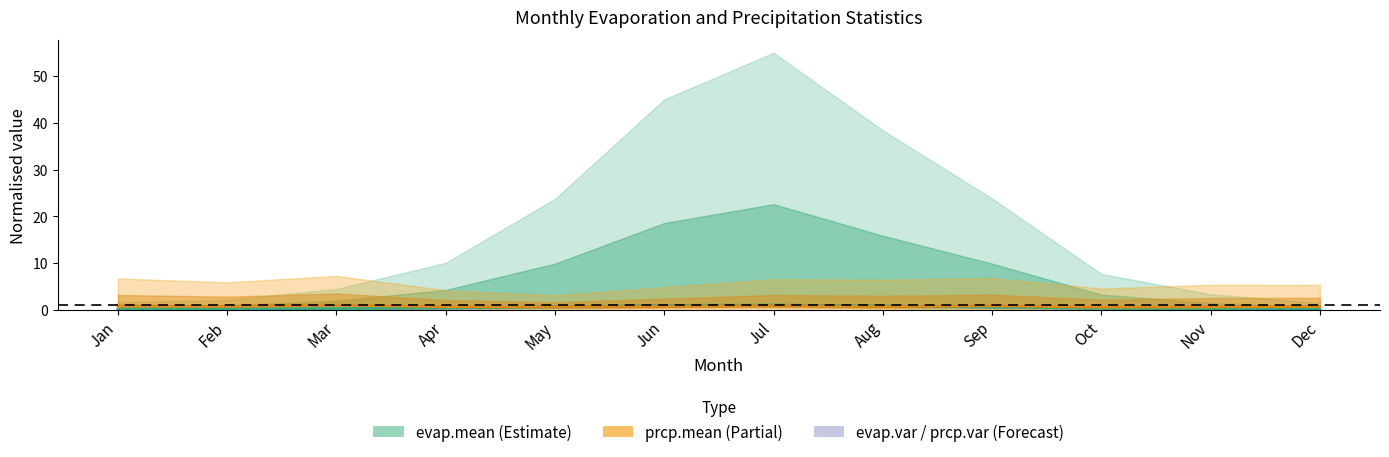

True or false: evap.mean has more than 0 interior local peaks.

True